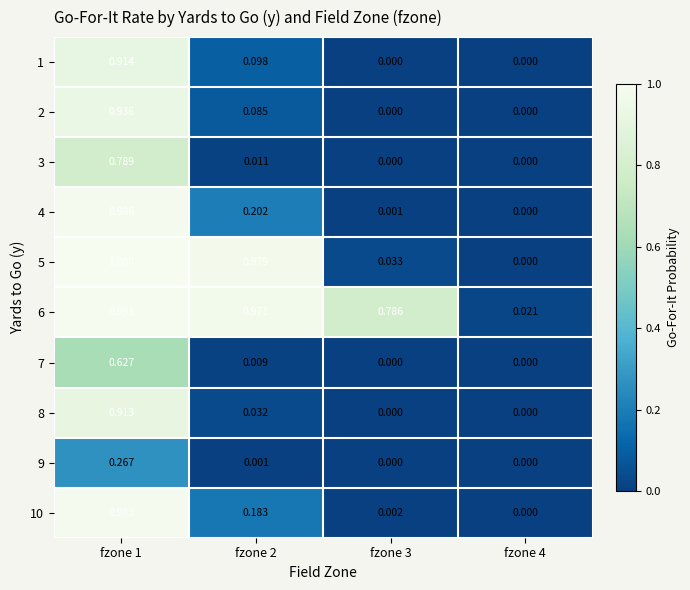

Is the value of 4 at fzone 3 greater than the value of 8 at fzone 2?

No